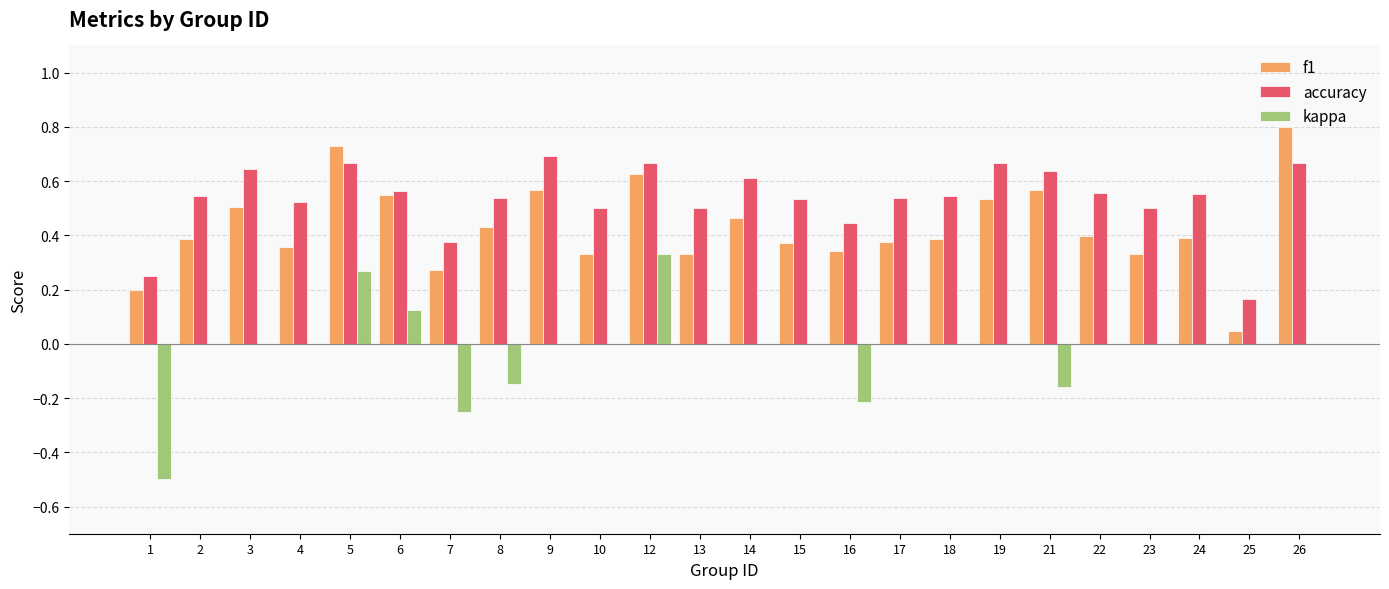

What is the sum of the f1 values at 19 and 17?

0.9